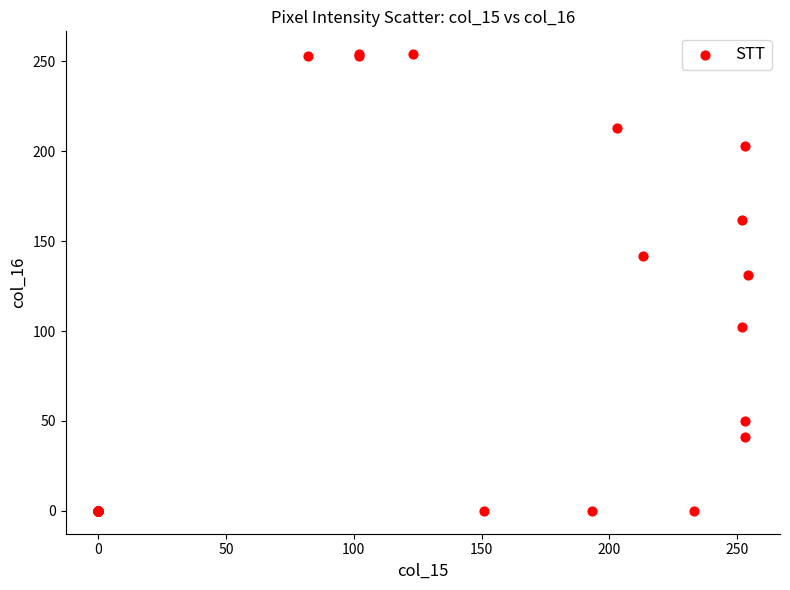

What Y value in the scatter plot is closest to 127?

131